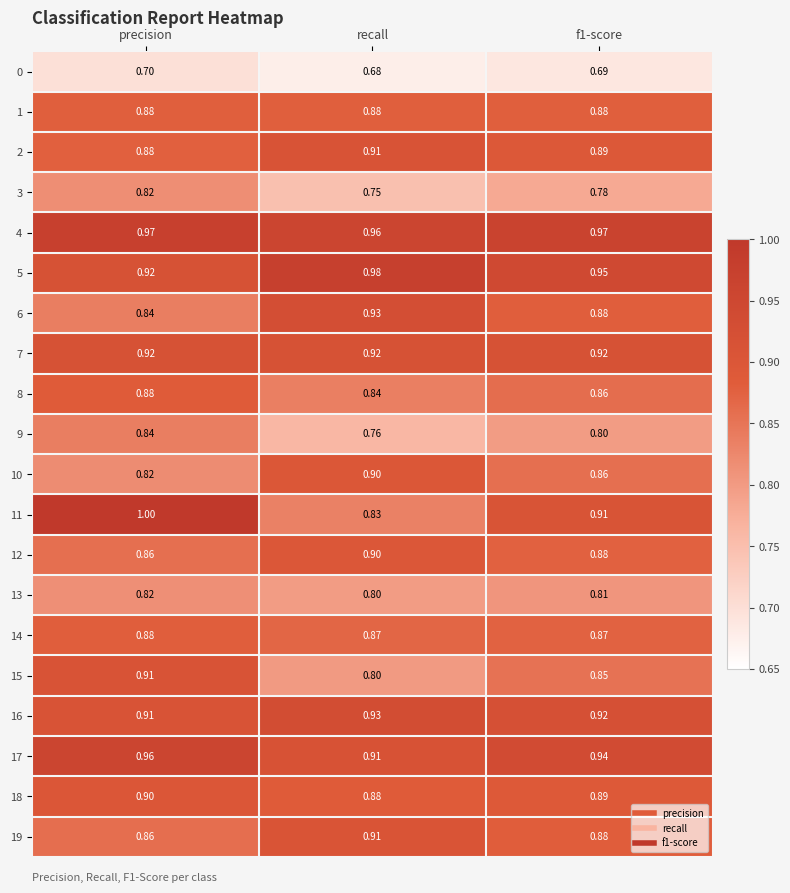

At which category is the sum across all series the highest?

precision